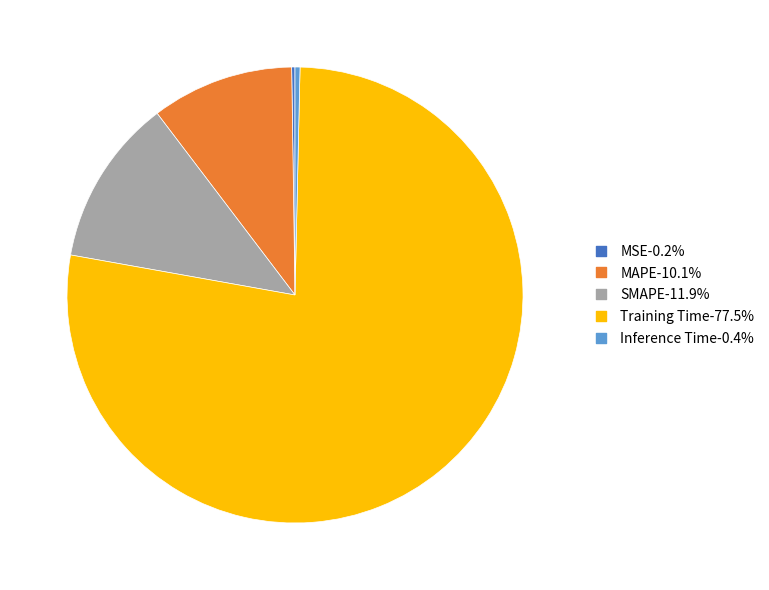

Is the sum of MAPE and Training Time greater than half?

Yes